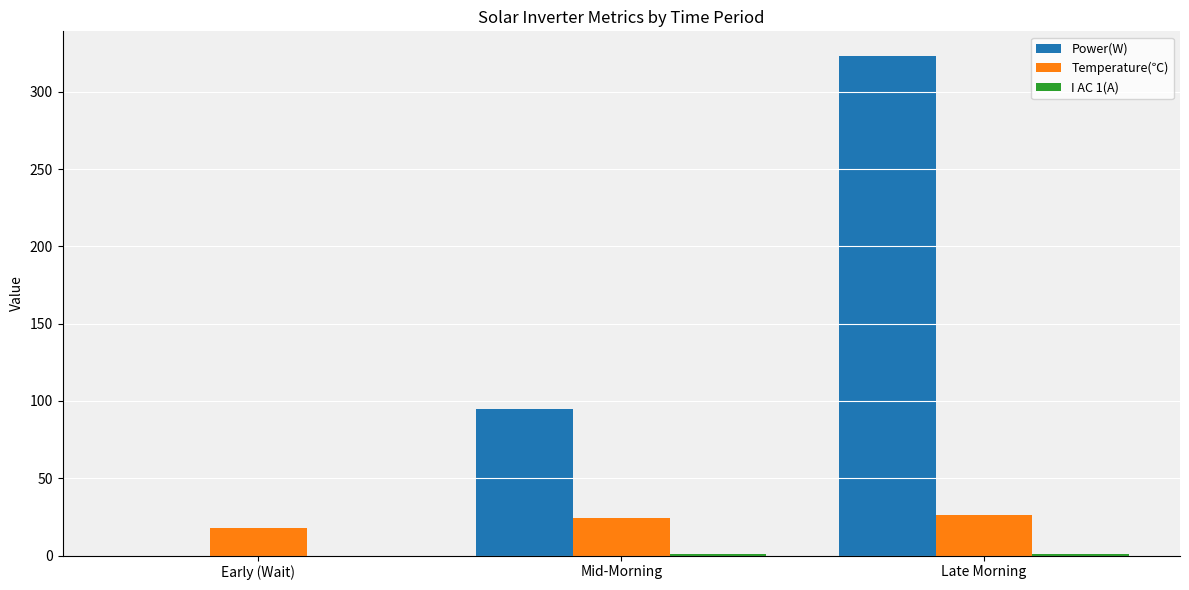

Count the number of data series in this chart.

3